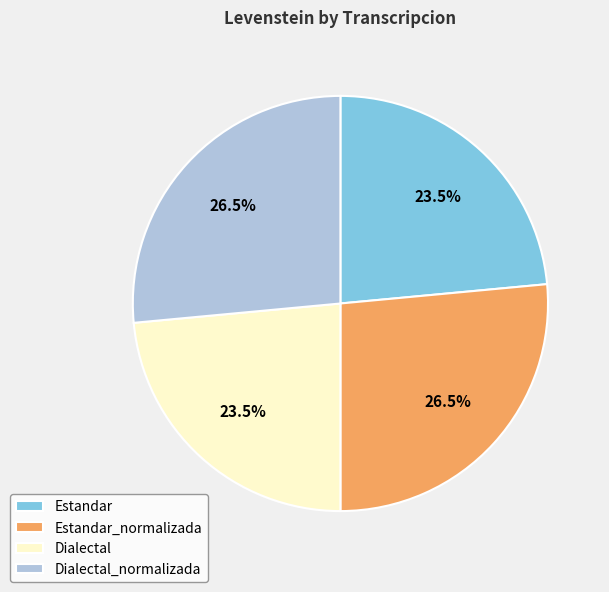

What is the ratio of the value at Dialectal to the value at Dialectal_normalizada?

0.9